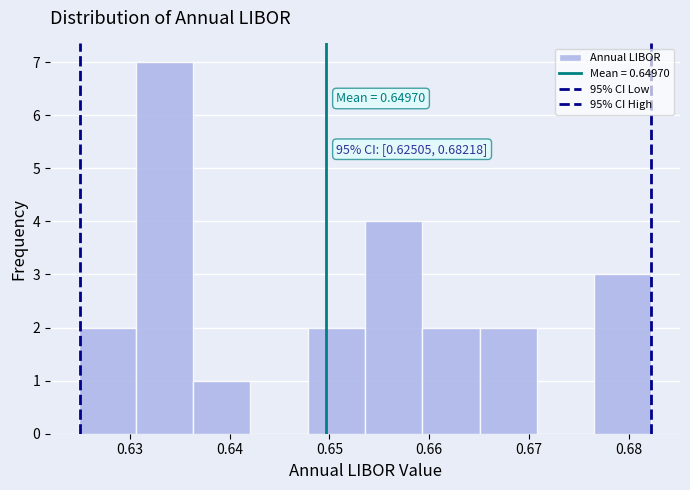

Over which range of the x-axis is the bar tallest?

0.631 to 0.636